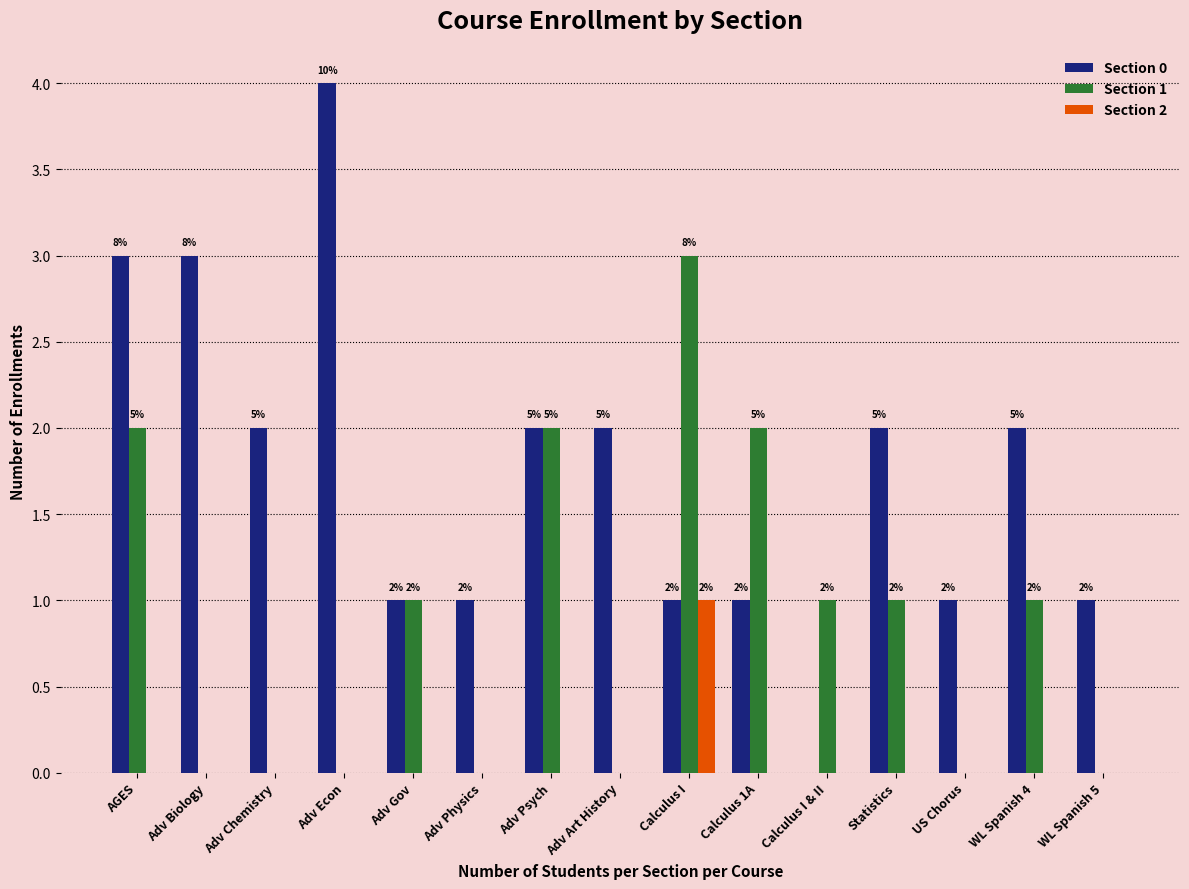

What is the label of the 13th bar from the right?

Adv Chemistry